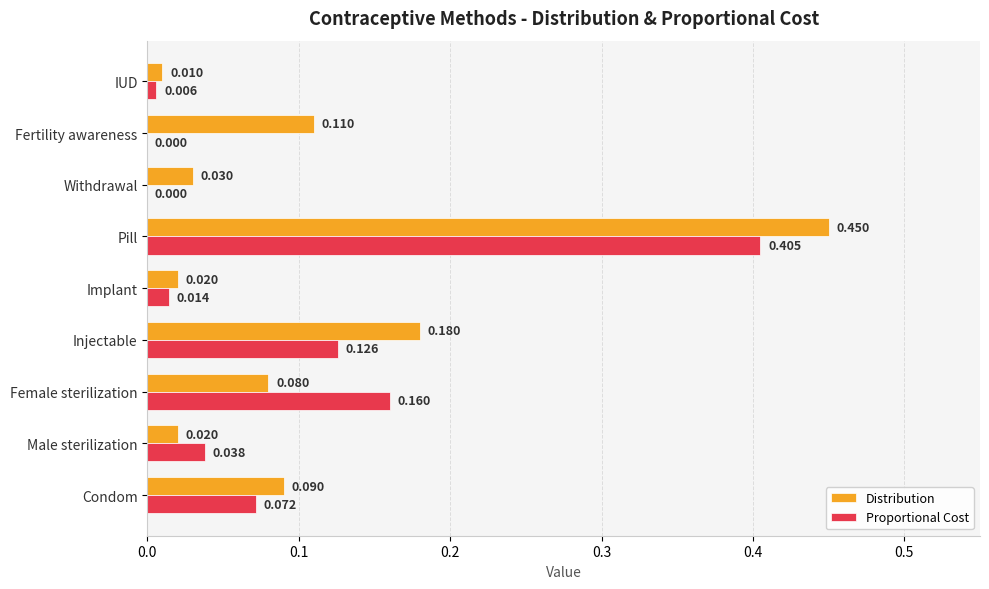

How many values in the Proportional Cost series exceed 0?

7